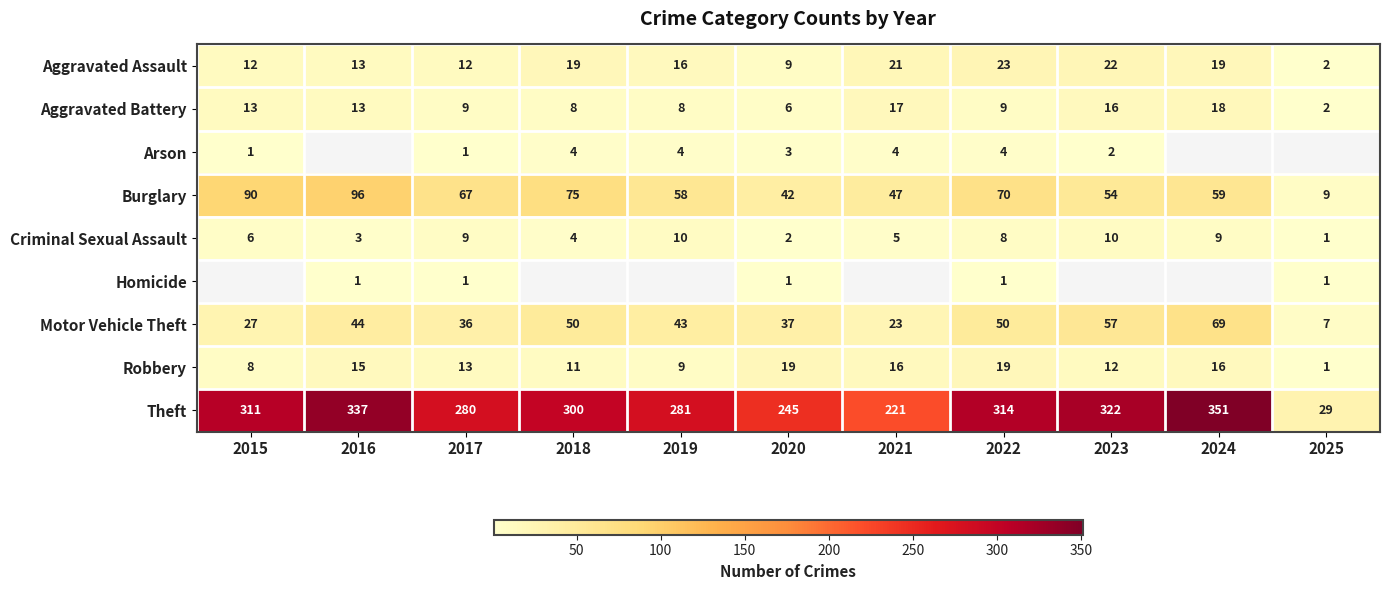

Which series changed the most between 2017 and 2022?

Theft